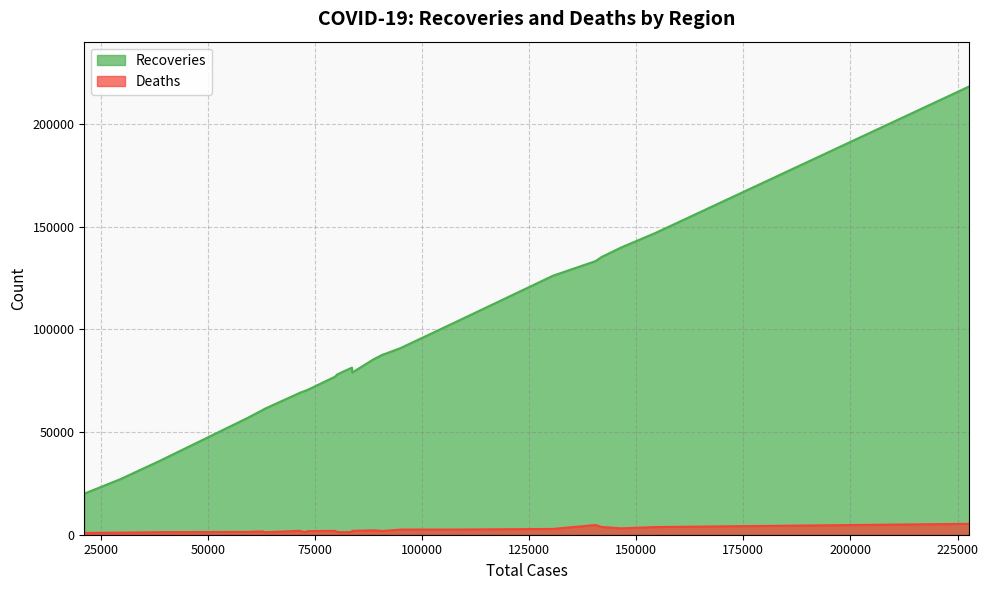

True or false: Deaths and Recoveries intersect in this chart.

False